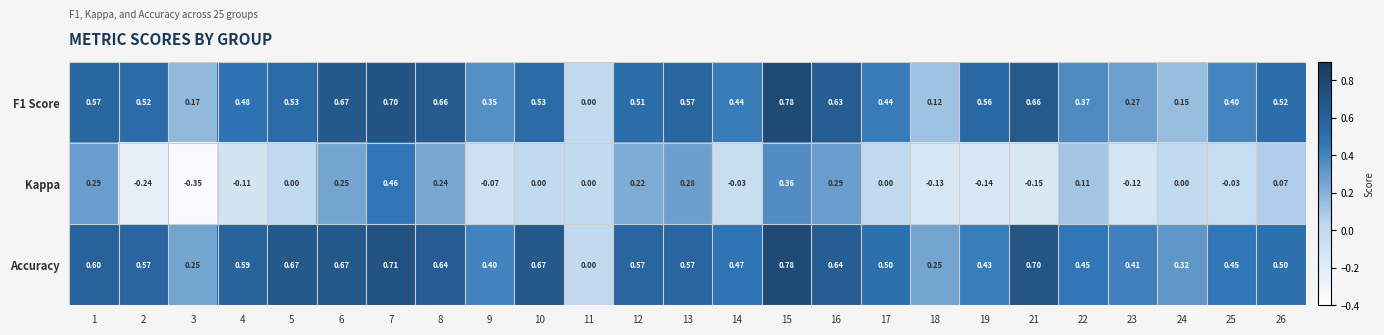

Is the value of Kappa at 3 greater than the value of F1 Score at 8?

No